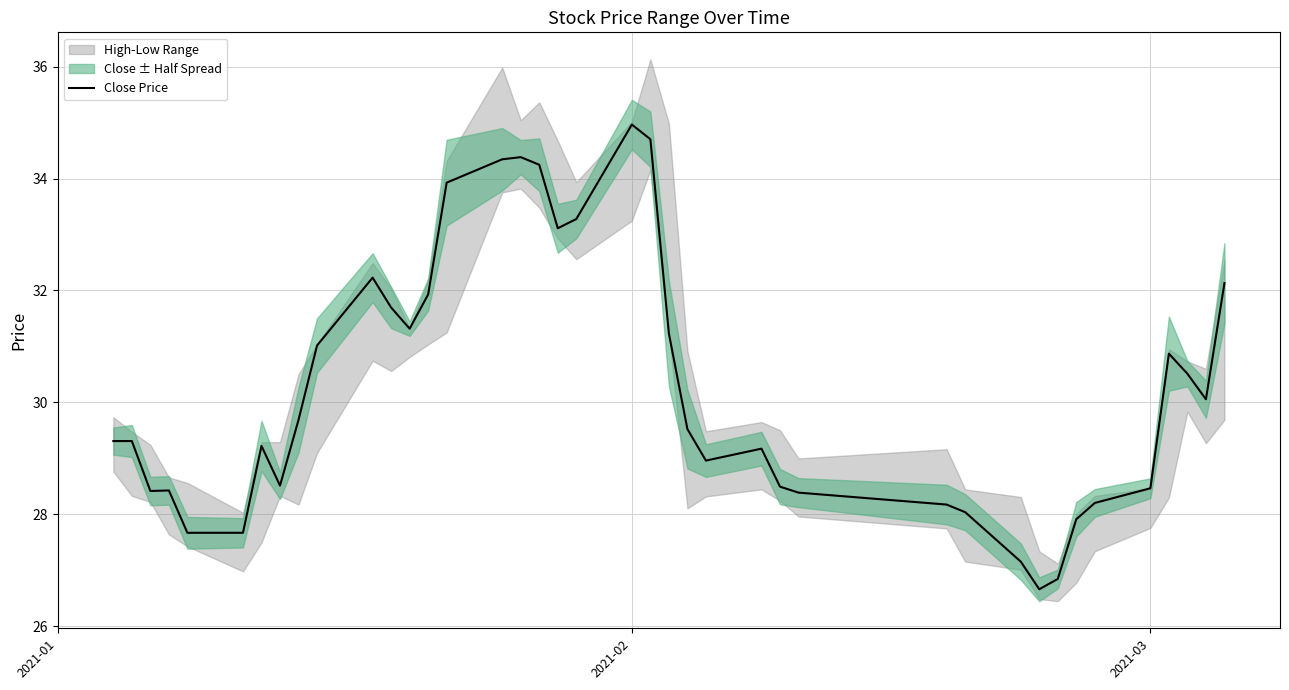

What is the difference between the second highest and second lowest values?

7.9